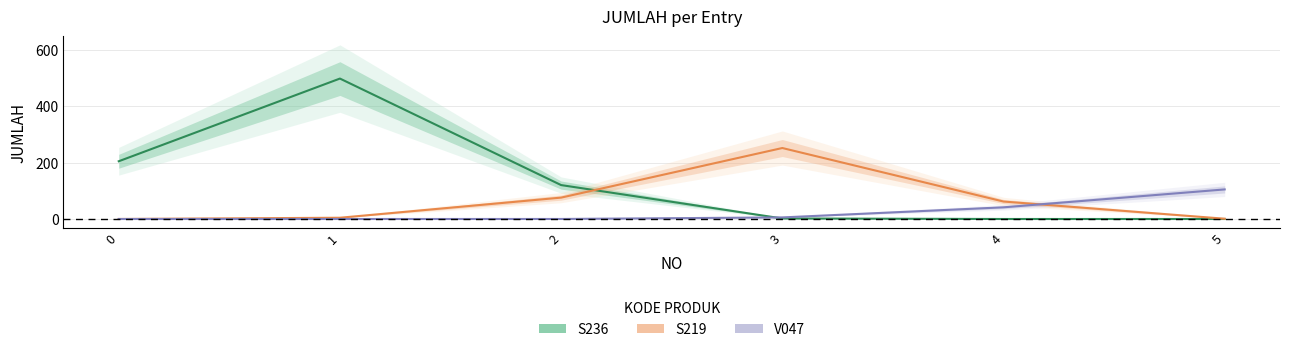

Does the chart have visible grid lines?

Yes